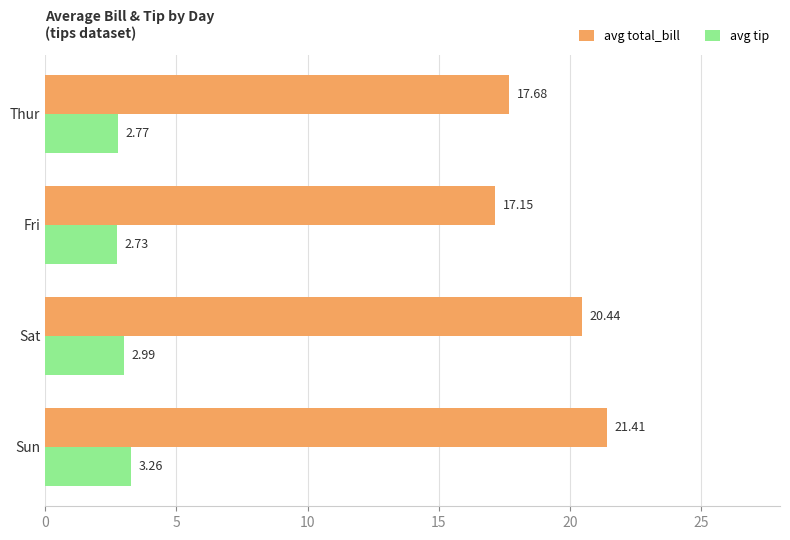

What is the difference between the avg total_bill values at Thur and Fri?

0.5